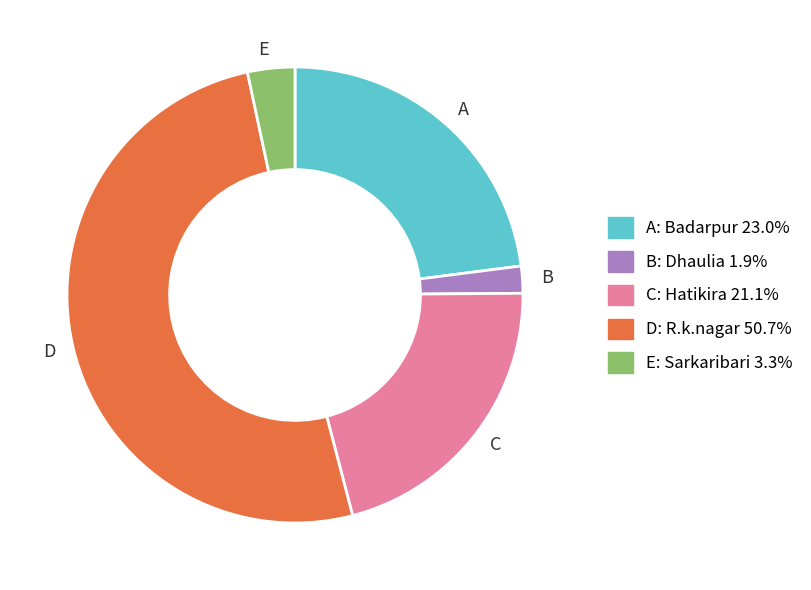

Between B and E, which is larger?

E